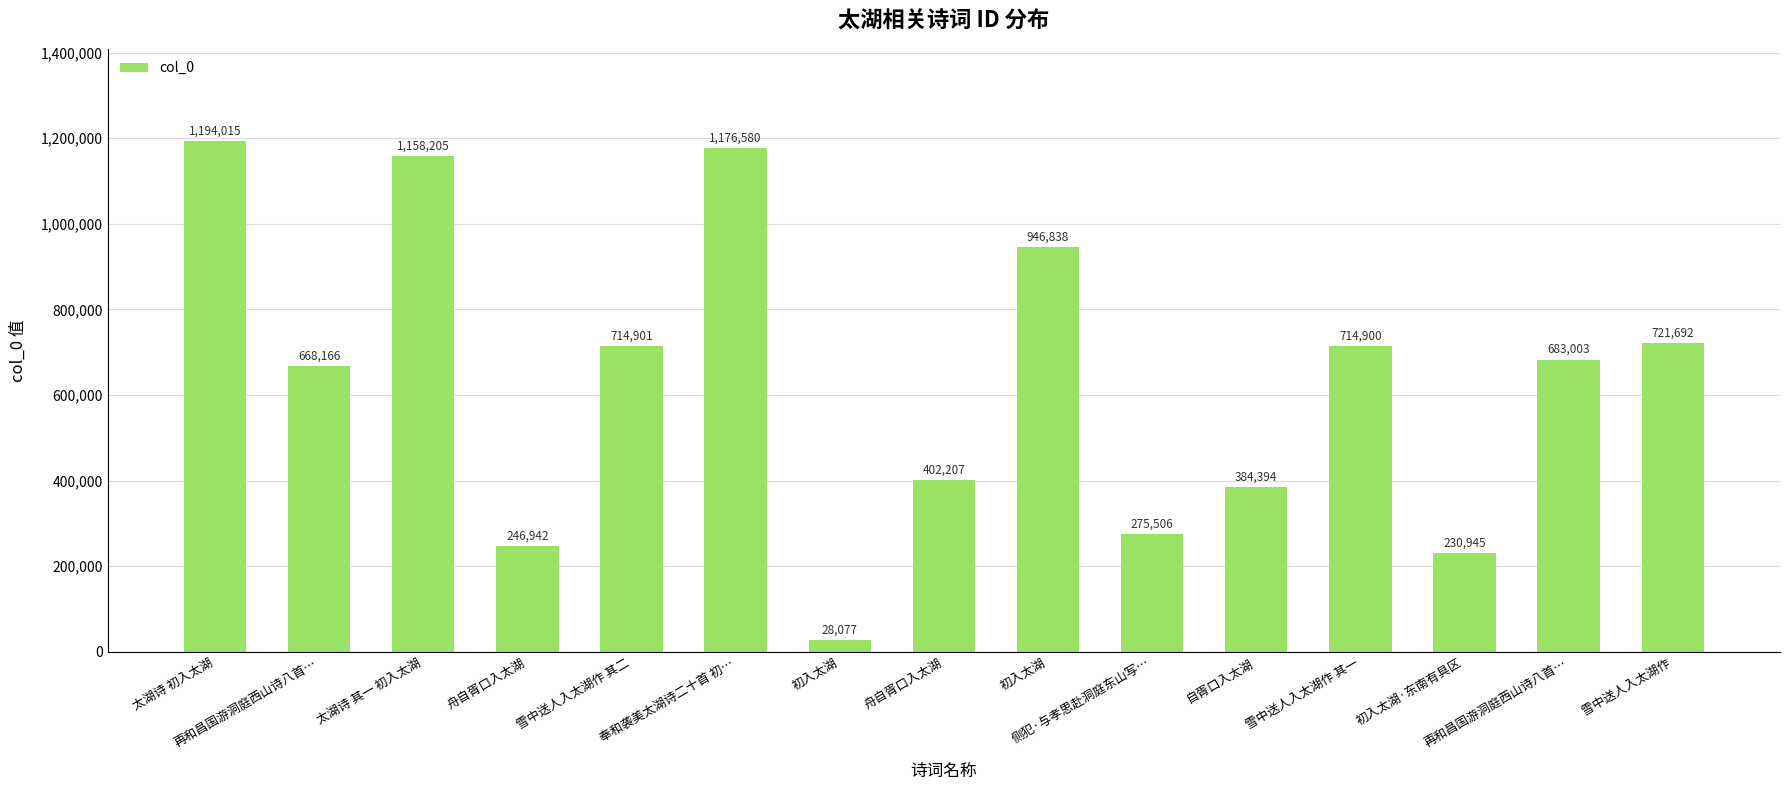

What is the label of the 3rd bar from the right?

初入太湖·东南有具区